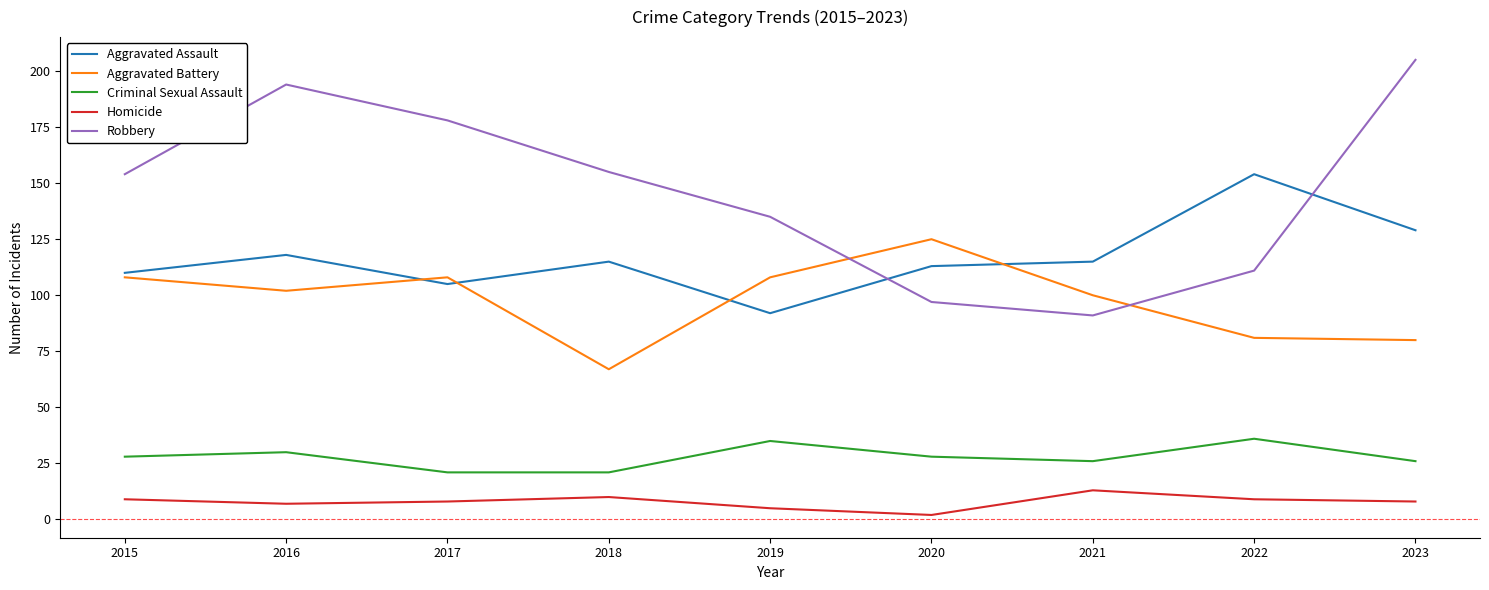

What is the sum of all Aggravated Battery values?

879